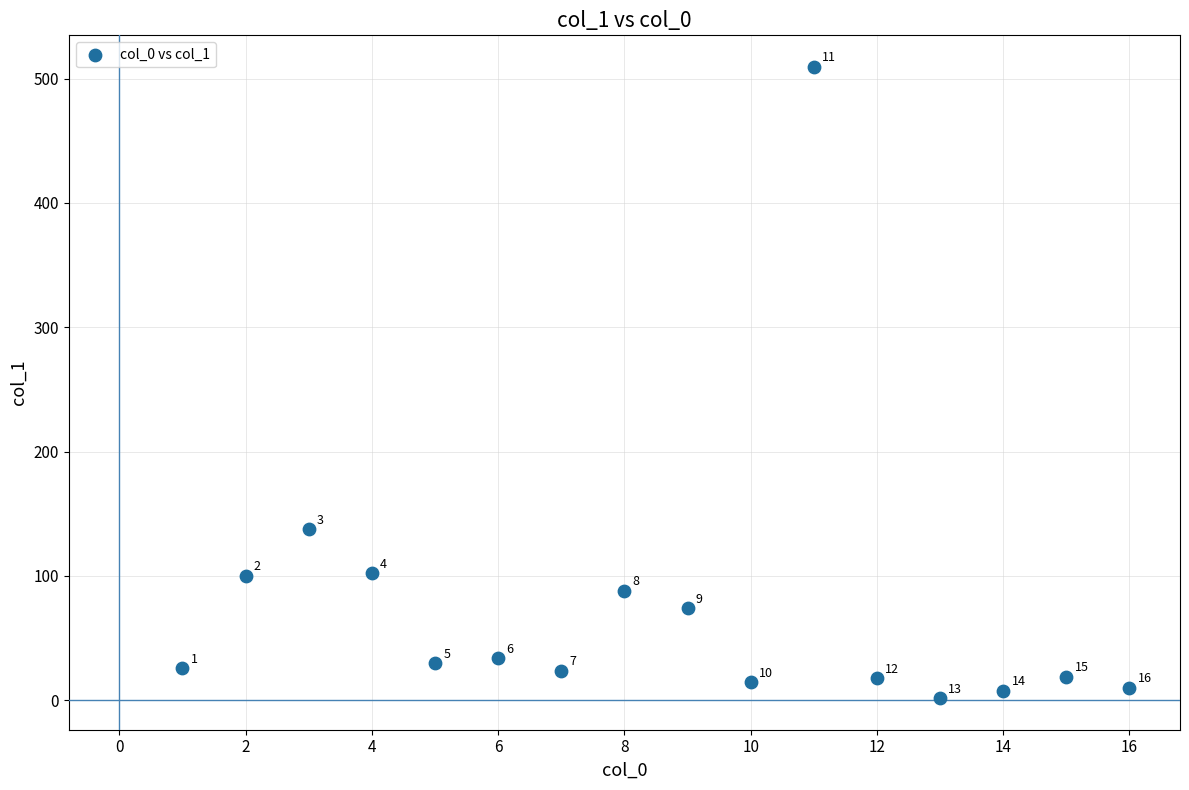

What is the range of Y values (max minus min)?

507.8